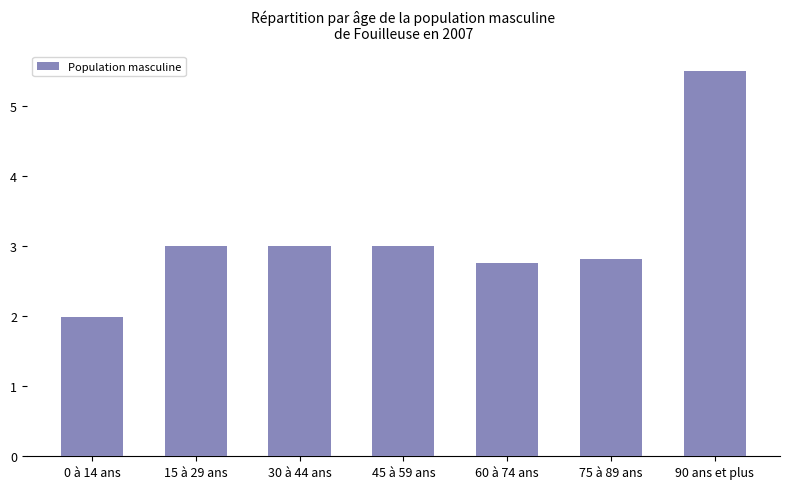

What is the sum of the values at 30 à 44 ans and 0 à 14 ans?

5.0